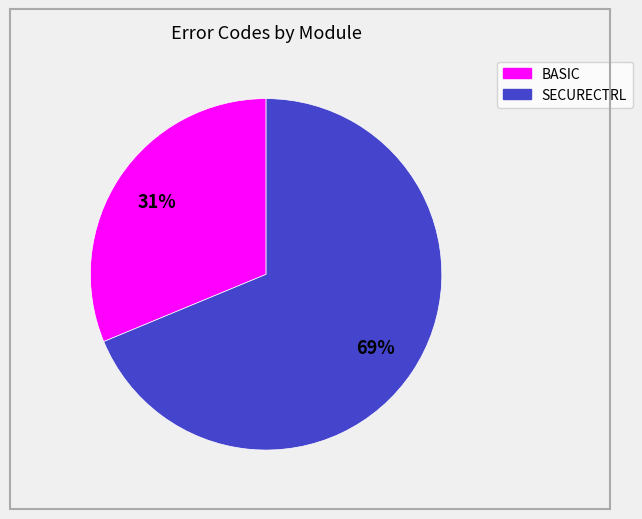

To the nearest percent, what portion does BASIC represent?

31%